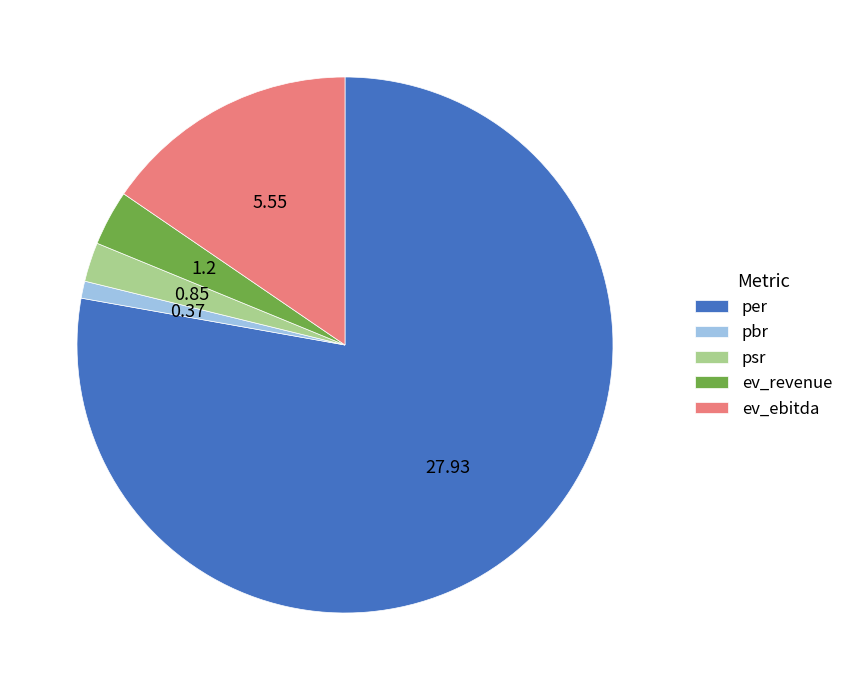

Combined, do ev_ebitda and ev_revenue account for over 50%?

No